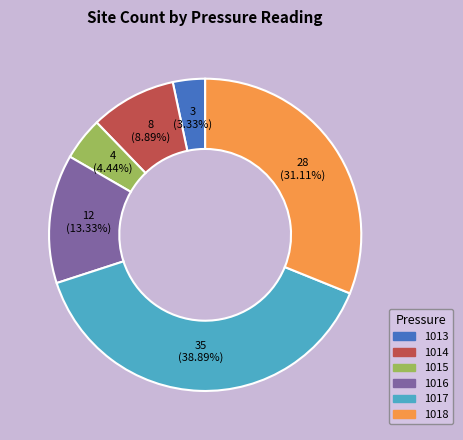

Which category has the biggest portion of the pie?

1017